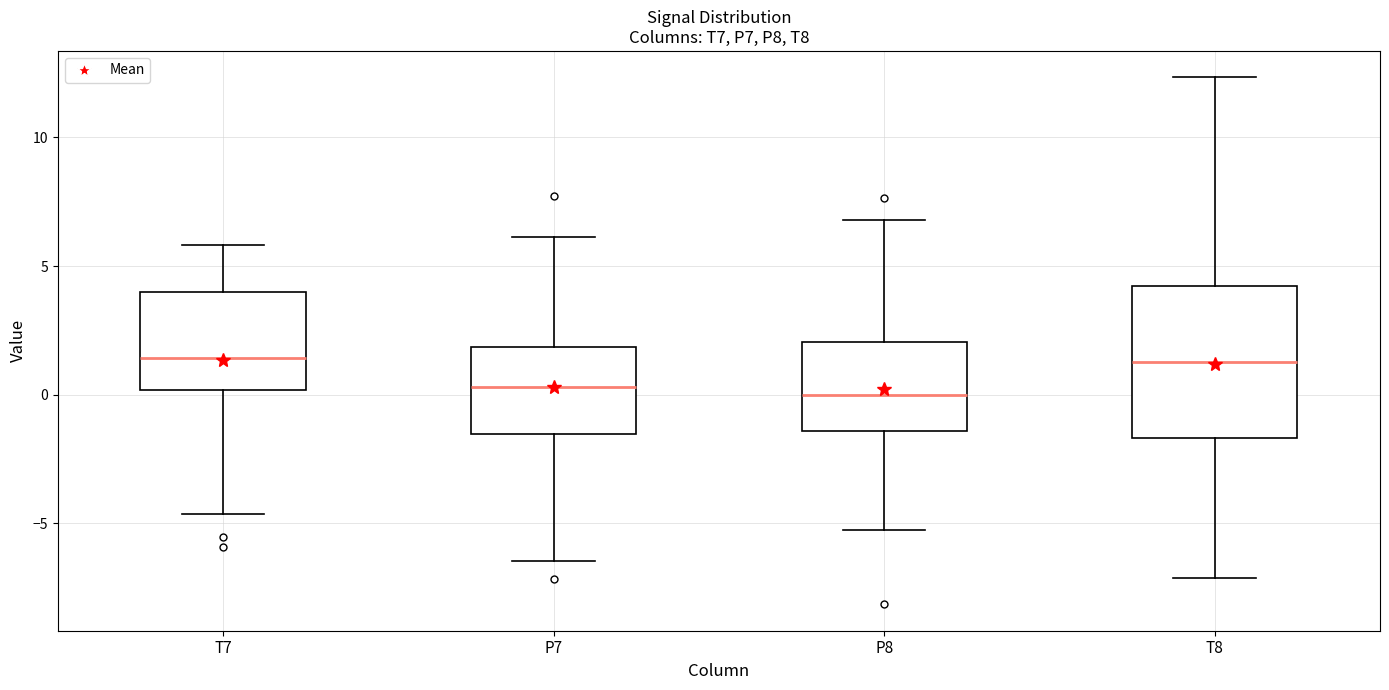

Where is the upper edge of the box for P7 on the y-axis? The values are not printed on the chart, so give them approximately, as read against the axis.

2.0